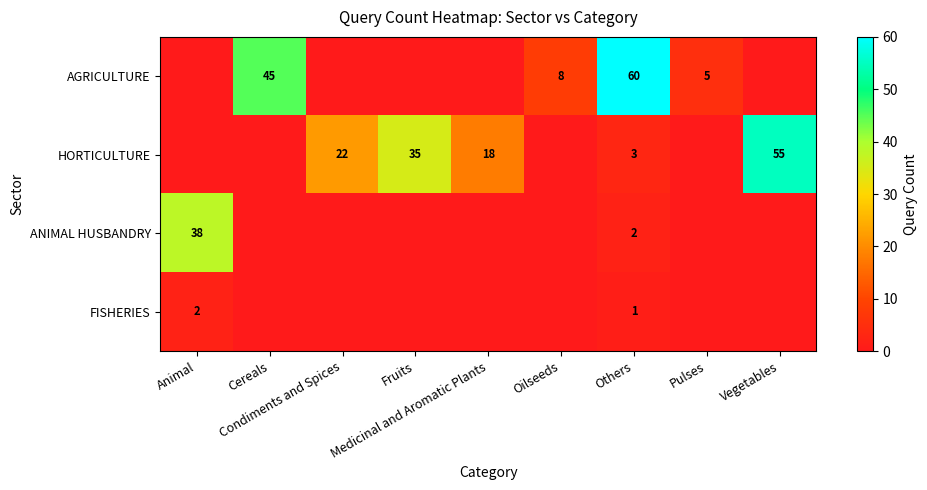

What is the average value of the HORTICULTURE series?

15